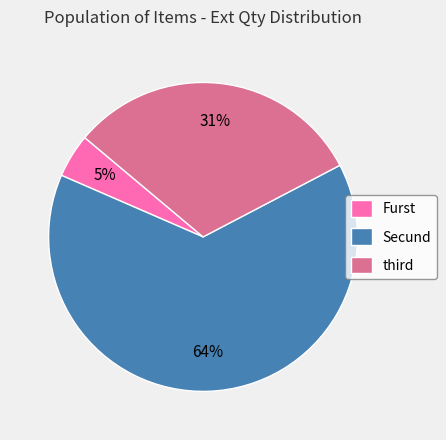

Is there any slice that represents more than half of the pie?

Yes